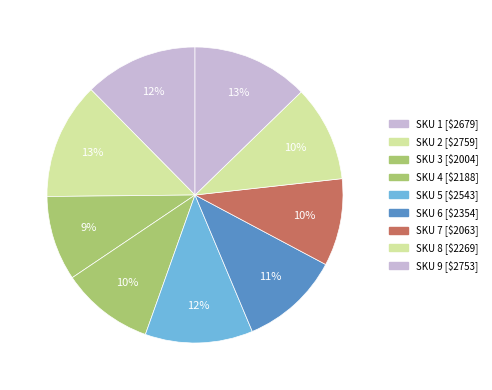

Rank the categories by value from lowest to highest.

3, 7, 4, 8, 6, 5, 1, 9, 2